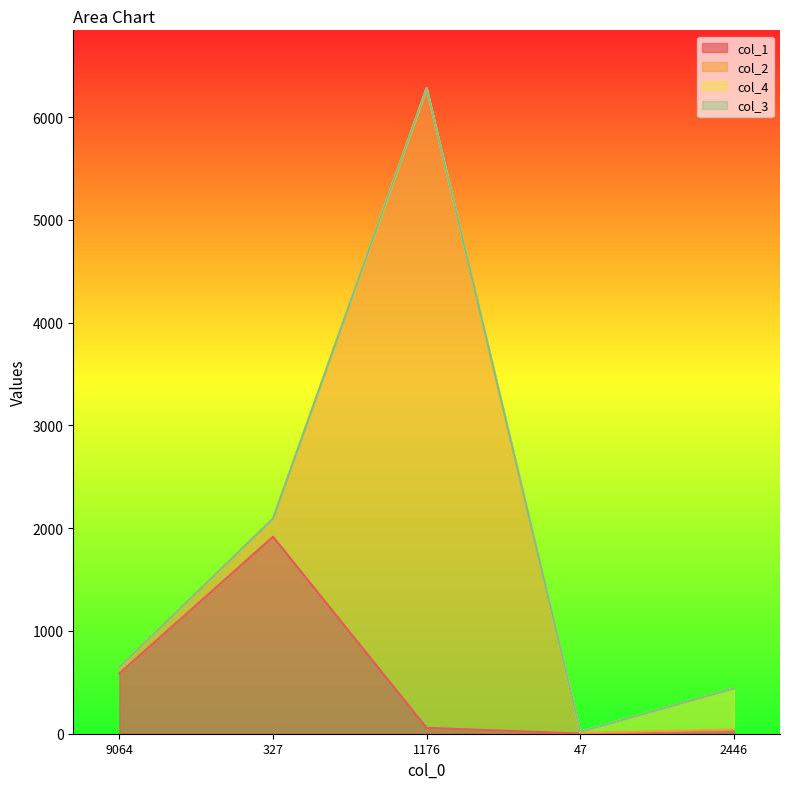

The value of col_1 at 327 is 1340. True or false?

False